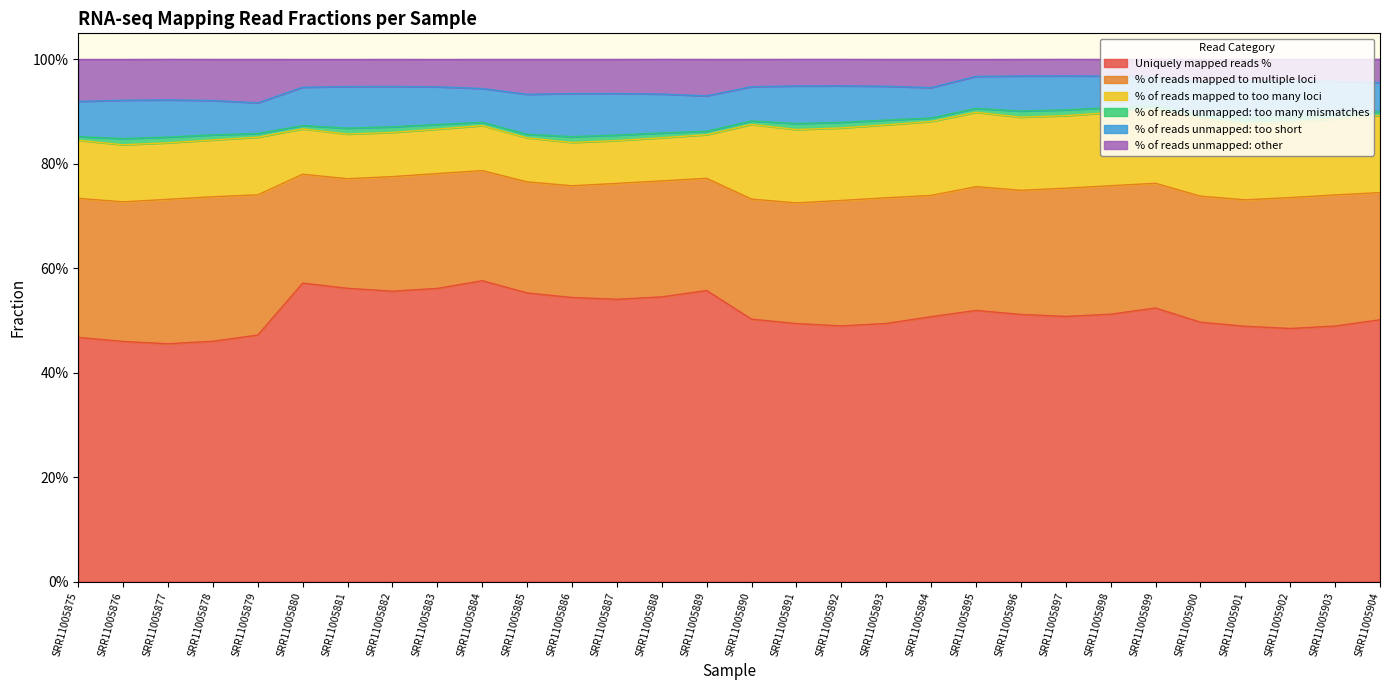

In % of reads mapped to too many loci, how many points are lower than both neighbors (excluding endpoints)?

6